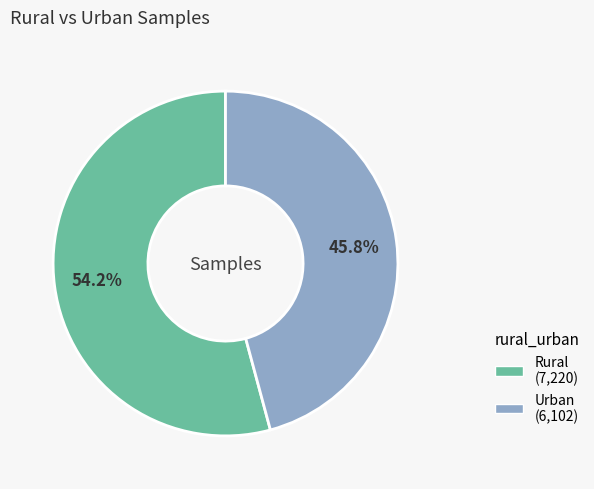

Is Urban the majority of the pie?

No